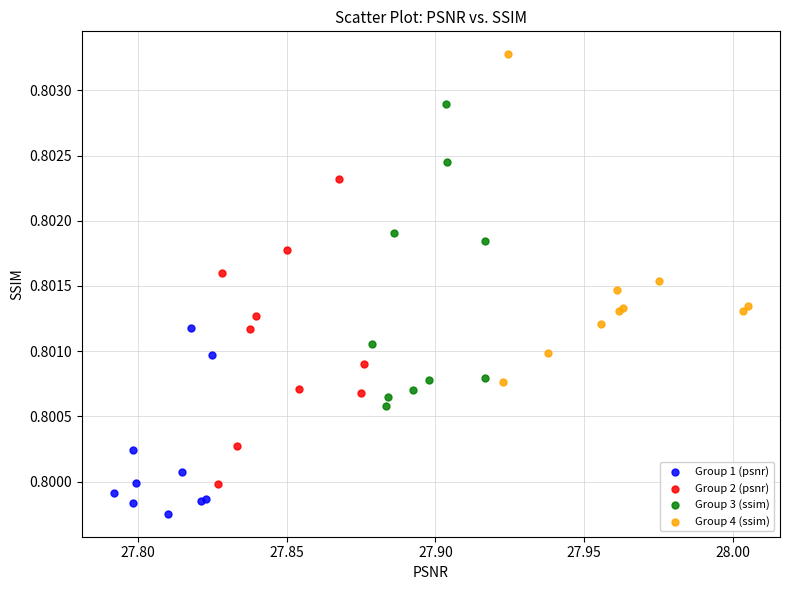

What are all the series names shown in the legend?

Group 1 (psnr), Group 2 (psnr), Group 3 (ssim), Group 4 (ssim)